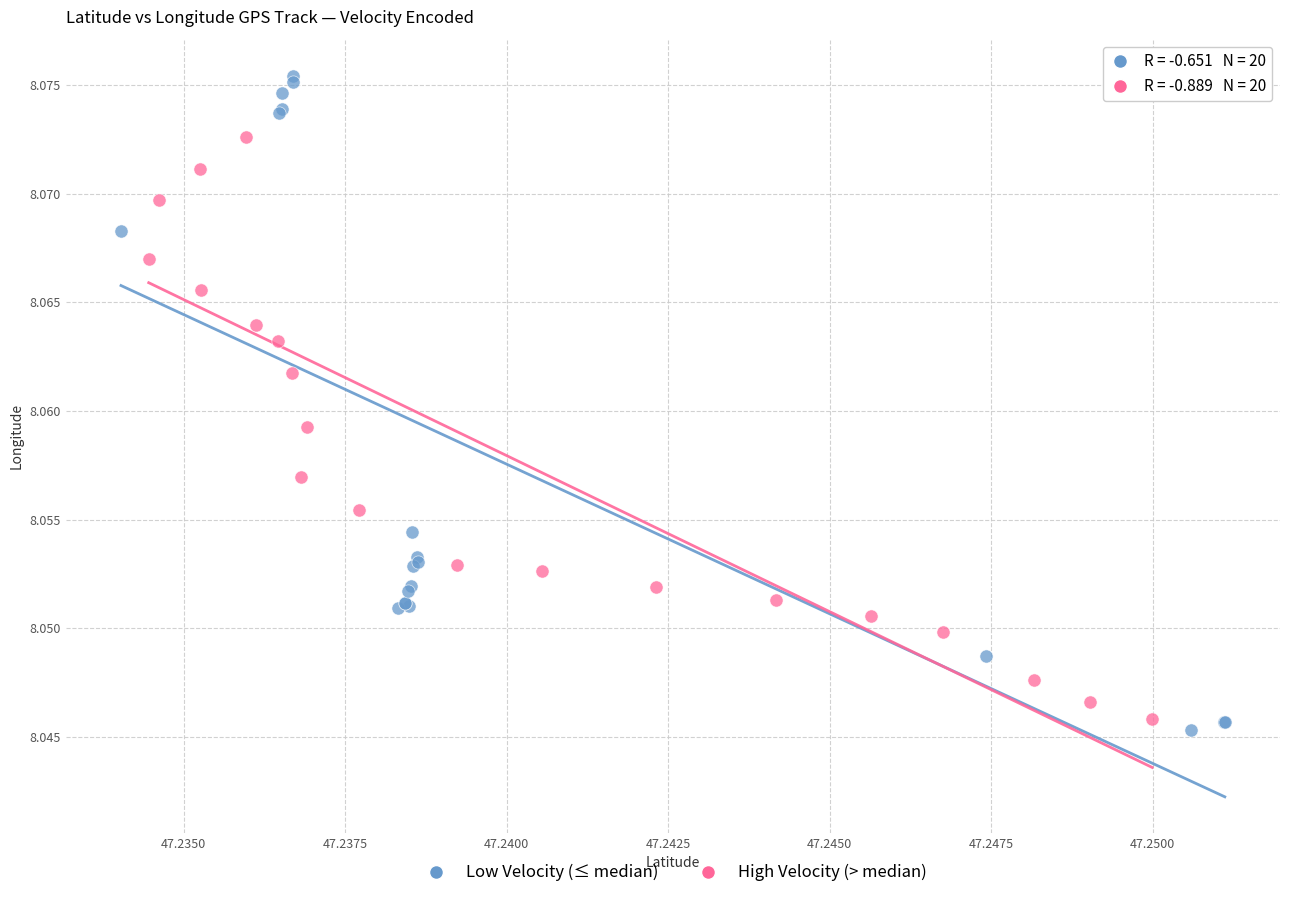

Which series has the largest Y range (max minus min)?

Low Velocity (≤ median)